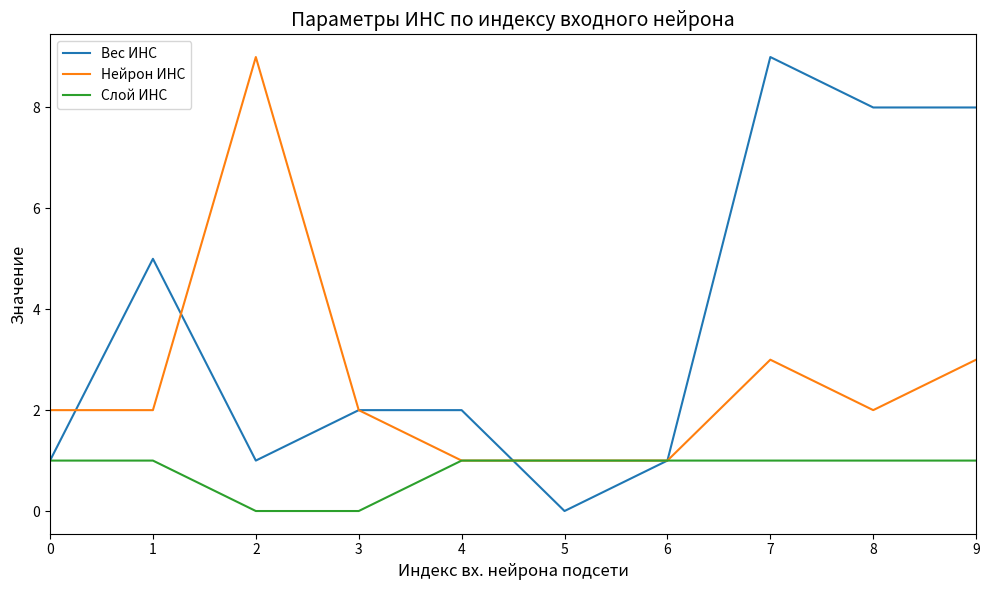

What are all the series names shown in the legend?

Вес ИНС, Нейрон ИНС, Слой ИНС